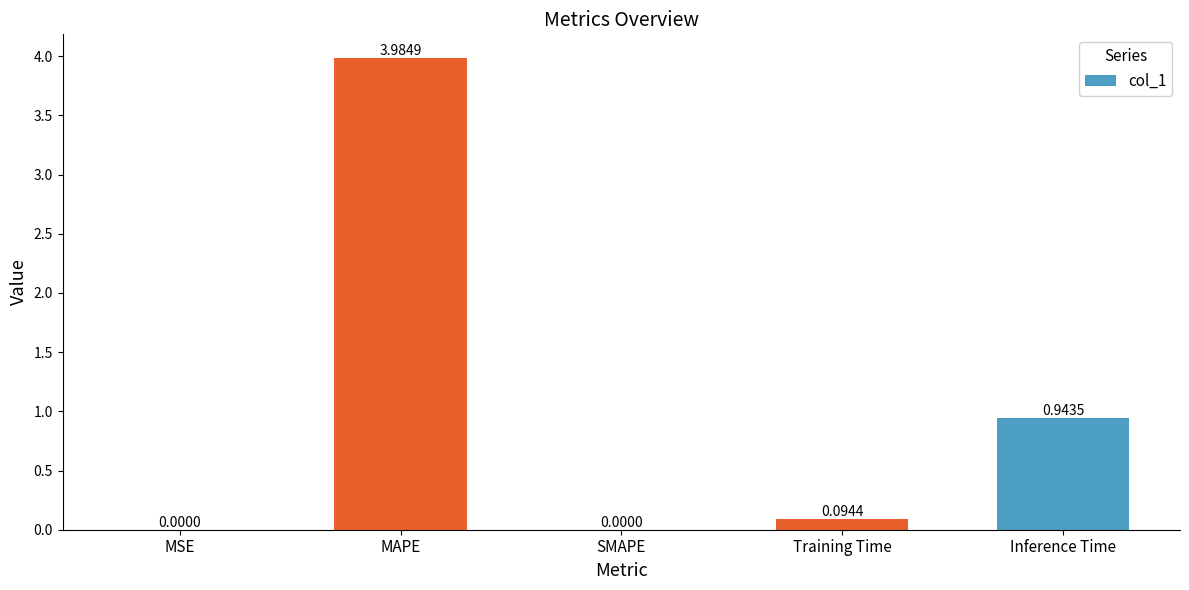

Where is the data nearest to the value 1?

Inference Time